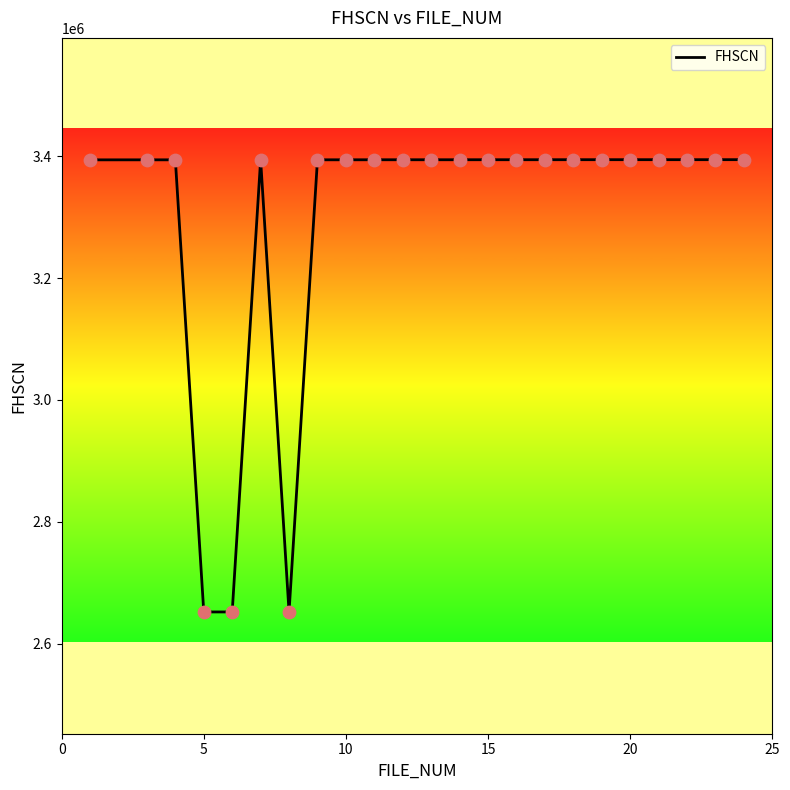

What is the difference between the maximum and minimum values?

742873